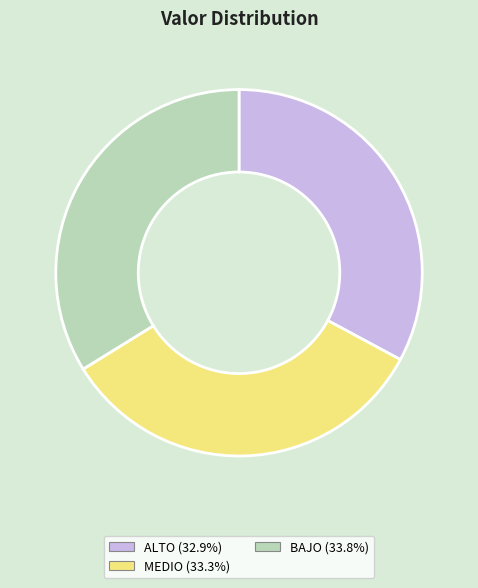

What is the ratio of the value at BAJO to the value at MEDIO?

1.0